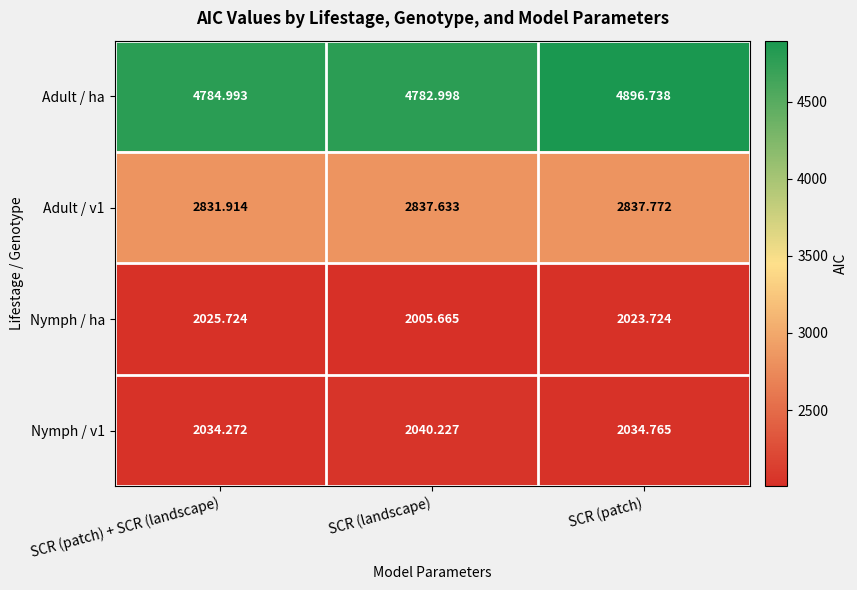

Which category has the lowest value across all series?

SCR (landscape)